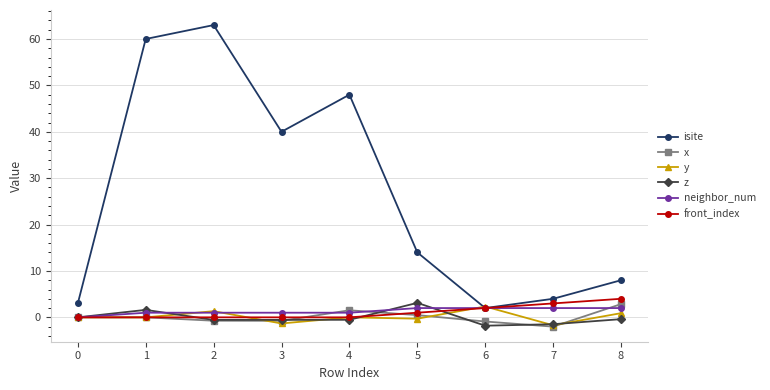

What is the maximum value shown in the chart?

63.0